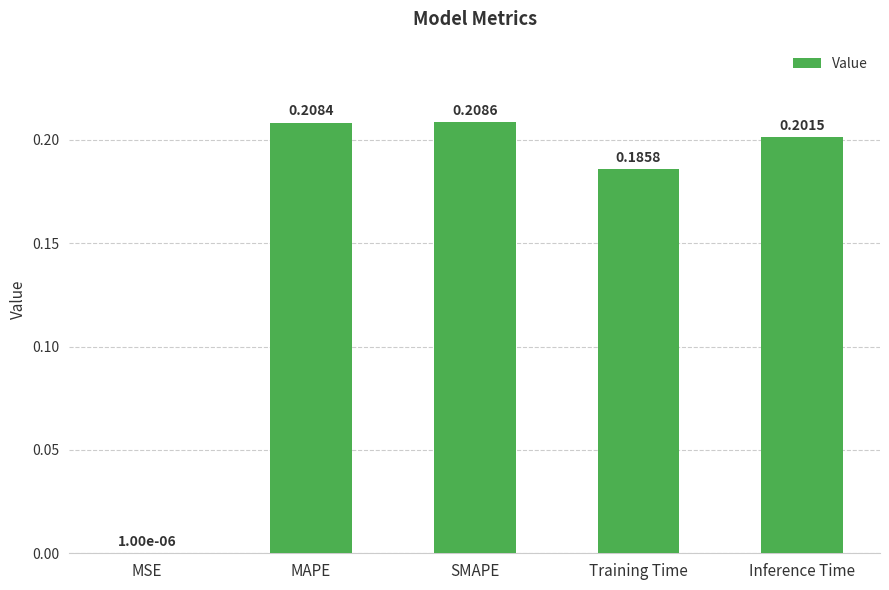

Which has a higher value, MAPE or SMAPE?

SMAPE